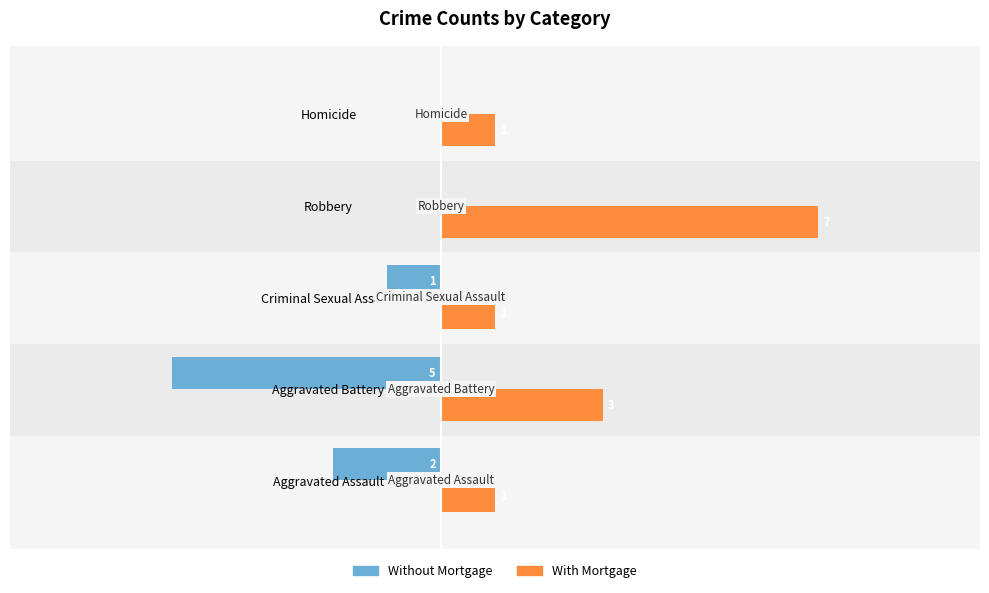

At which label is With Mortgage closest to 4?

Aggravated Battery